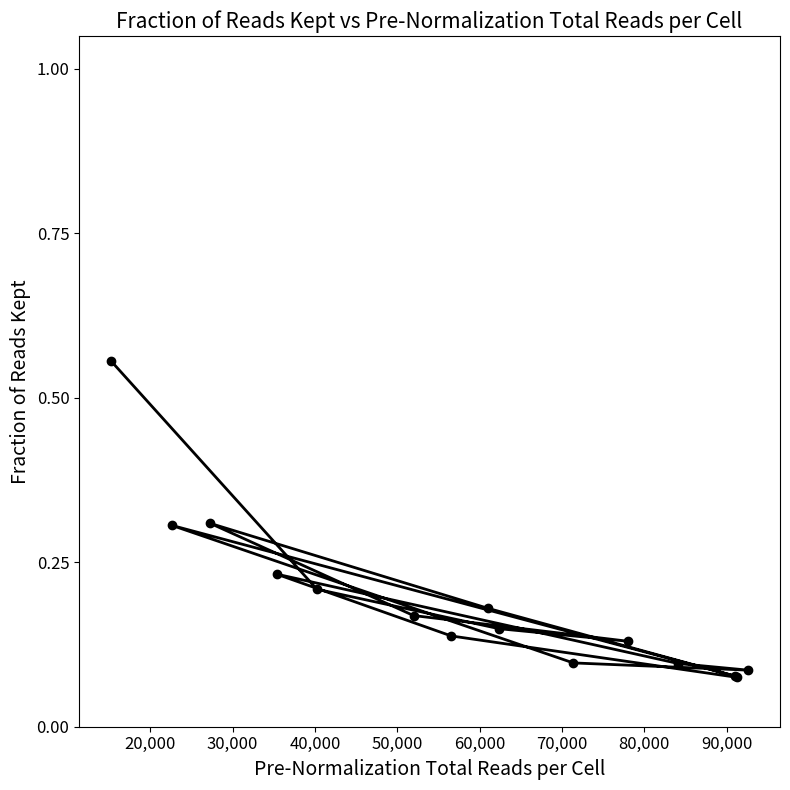

Count the values in the range 0 to 1.

15